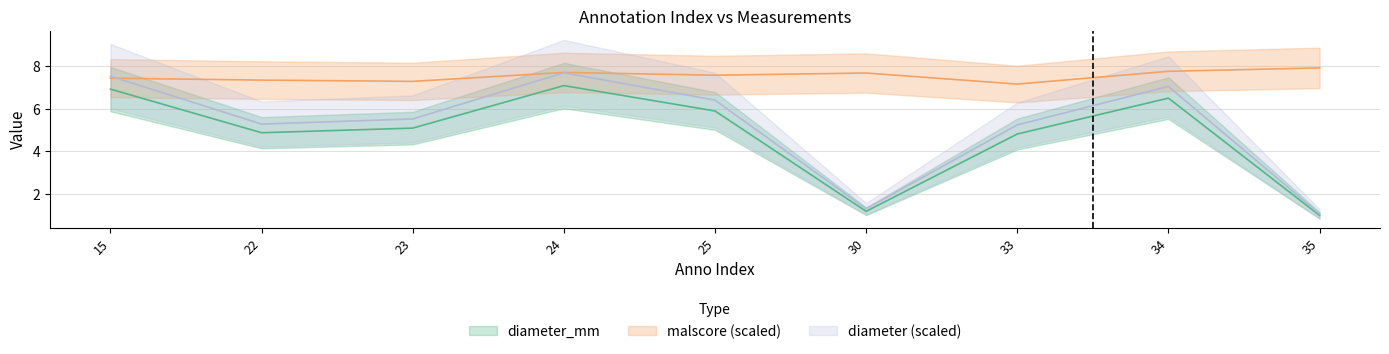

Rank the series by their average value, from lowest to highest.

diameter_mm, diameter, malscore